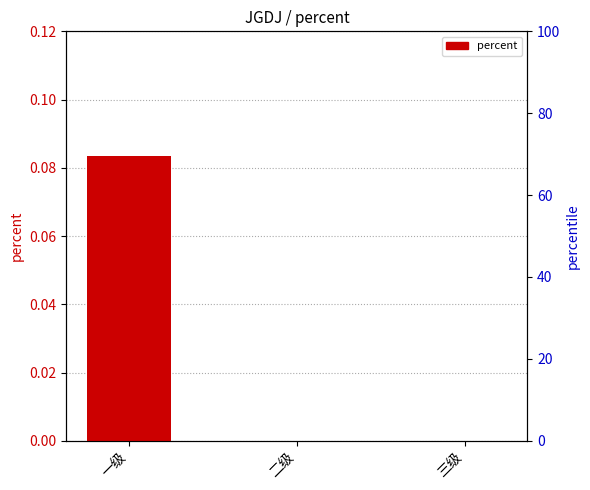

Rank the categories by value from highest to lowest.

一级, 二级, 三级